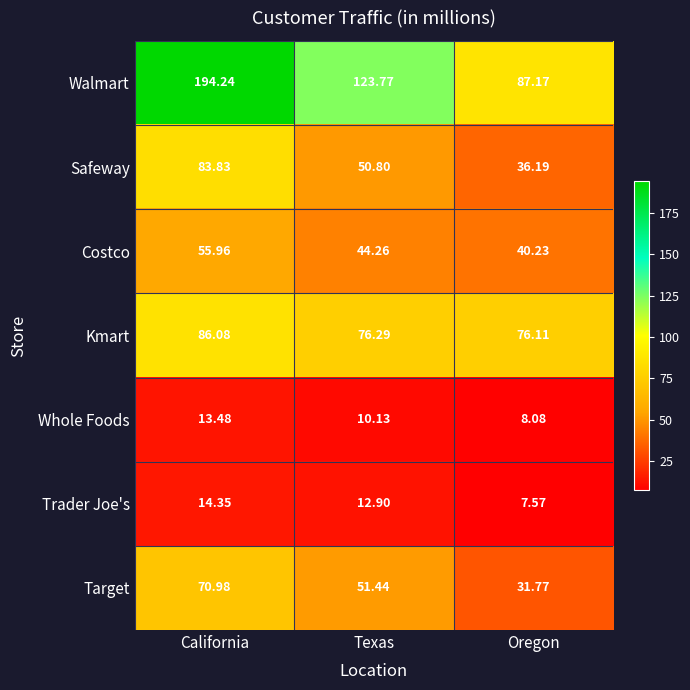

At which label is Costco closest to 48?

Texas